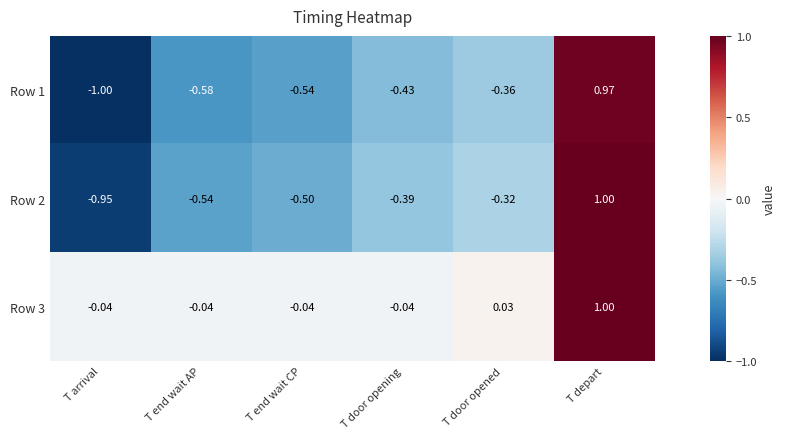

At which category is the sum across all series the highest?

T depart